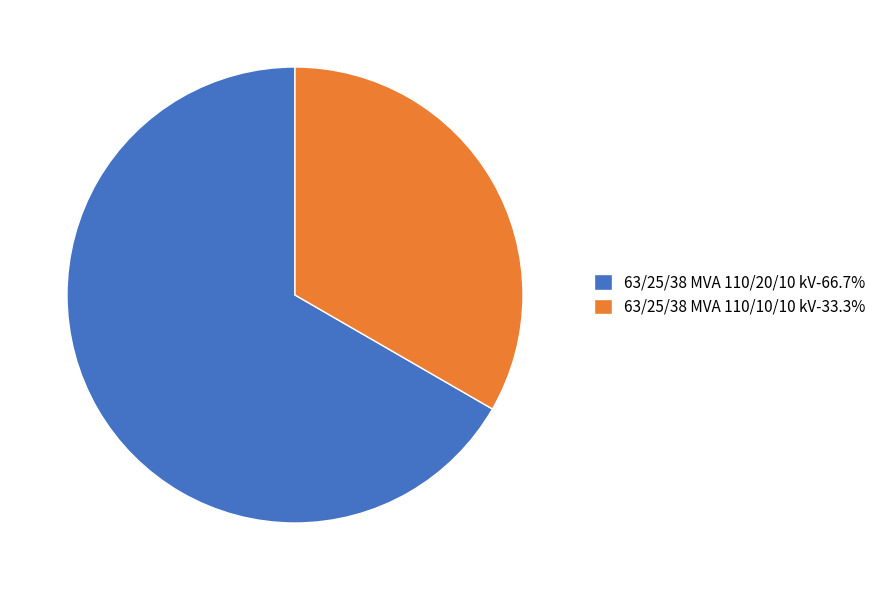

Approximately how many times larger is the value at 63/25/38 MVA 110/10/10 kV-33.3% compared to 63/25/38 MVA 110/20/10 kV-66.7%?

0.5